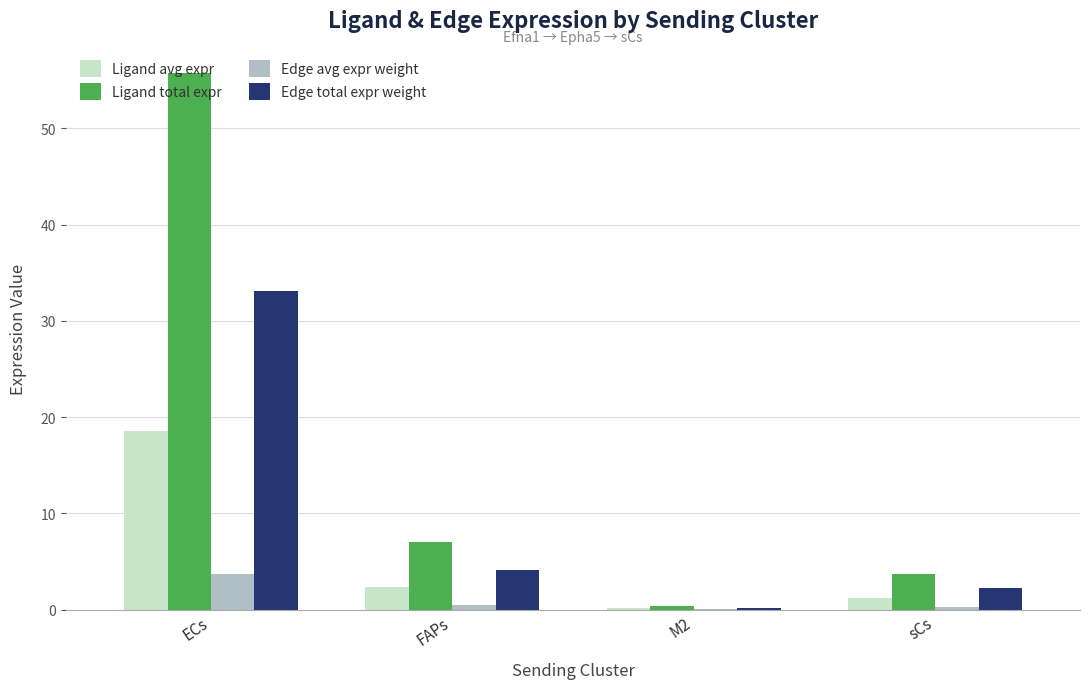

How many distinct data groups are displayed?

4